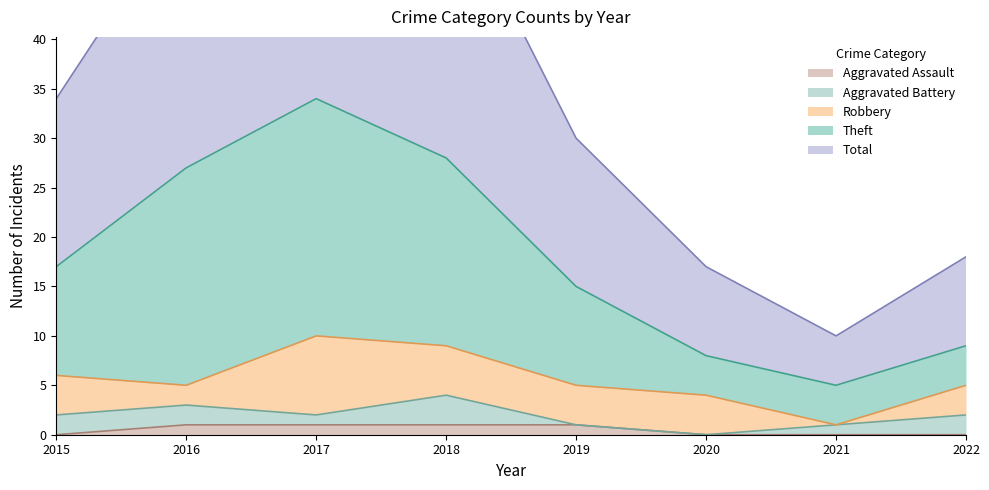

Which series has the widest spread of values?

Total